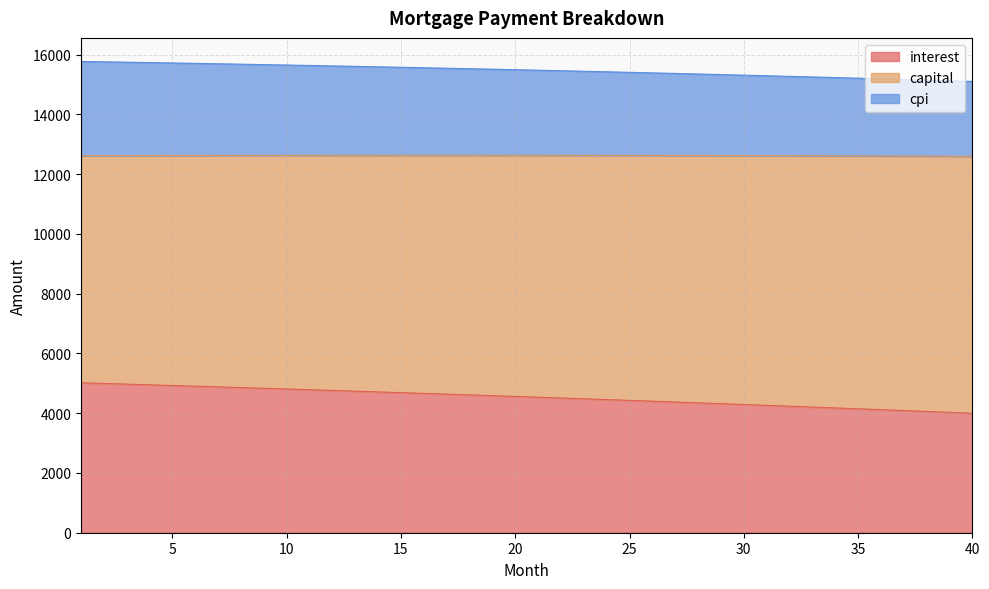

True or false: interest and capital cross at least once.

False